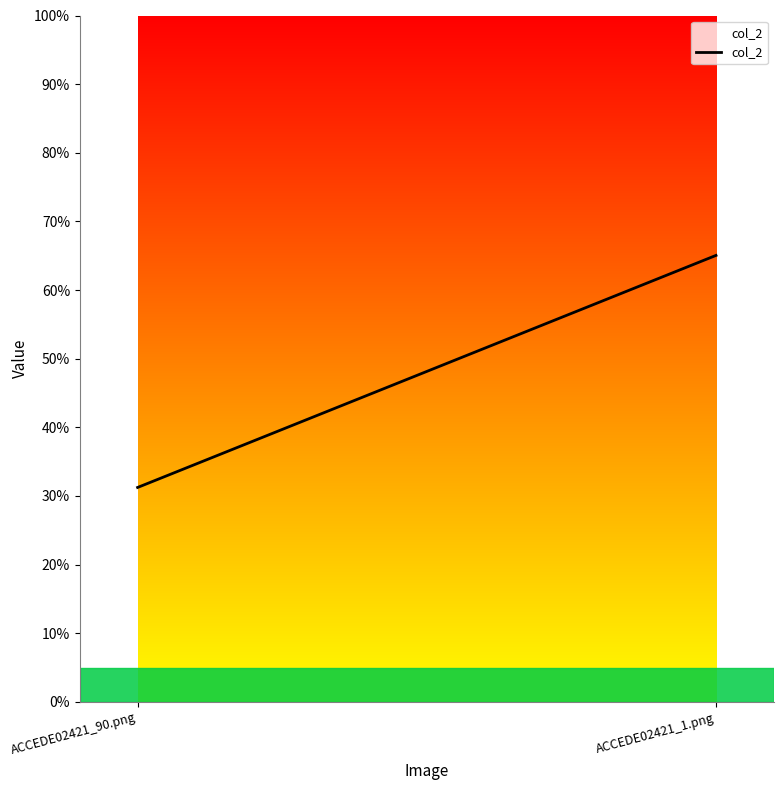

Read the value at ACCEDE02421_1.png.

0.7